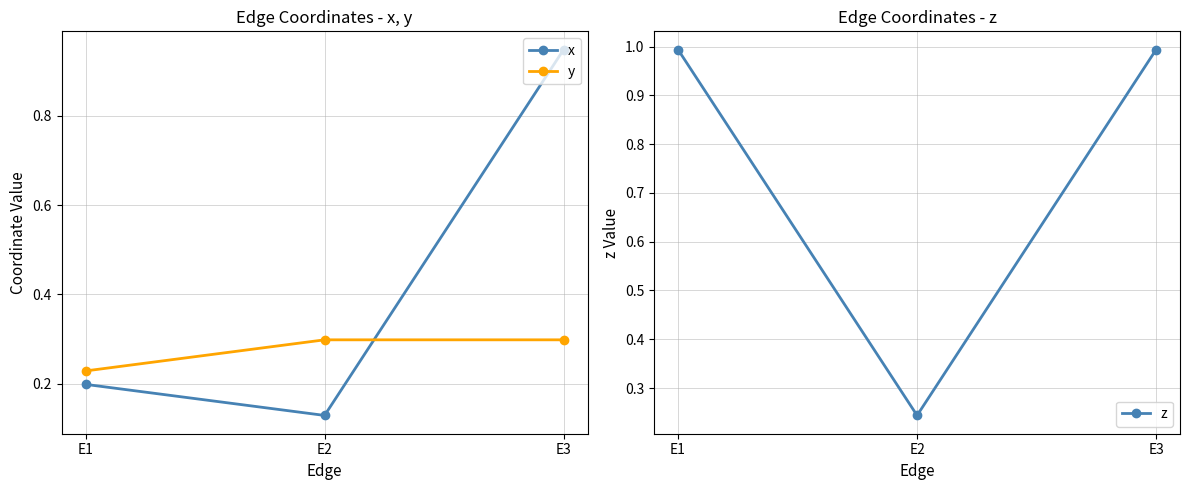

What is the total value across all series at E3?

2.2